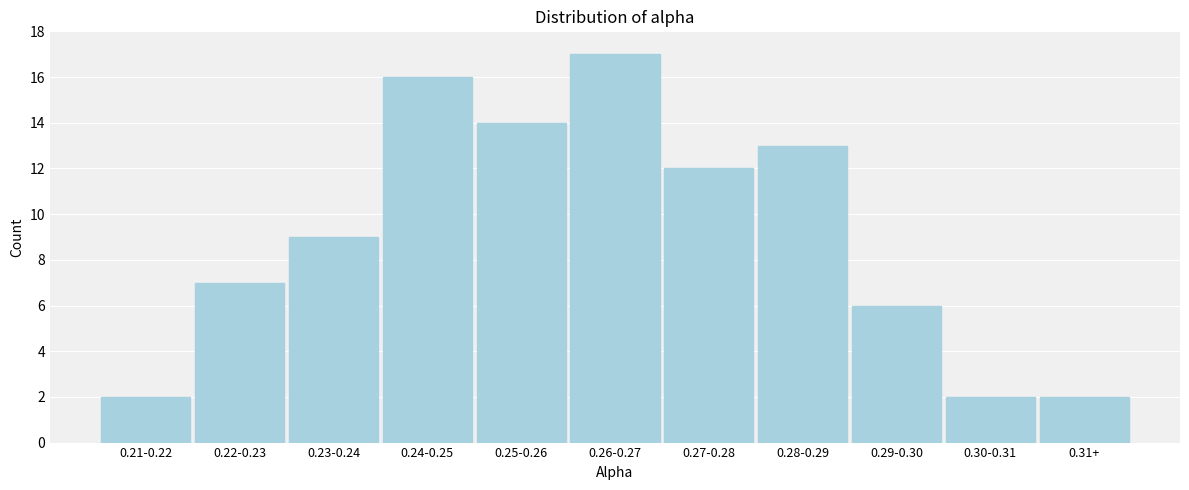

Reading left to right, extract all data points from this chart.

0.21-0.22=2	0.22-0.23=7	0.23-0.24=9	0.24-0.25=16	0.25-0.26=14	0.26-0.27=17	0.27-0.28=12	0.28-0.29=13	0.29-0.30=6	0.30-0.31=2	0.31+=2